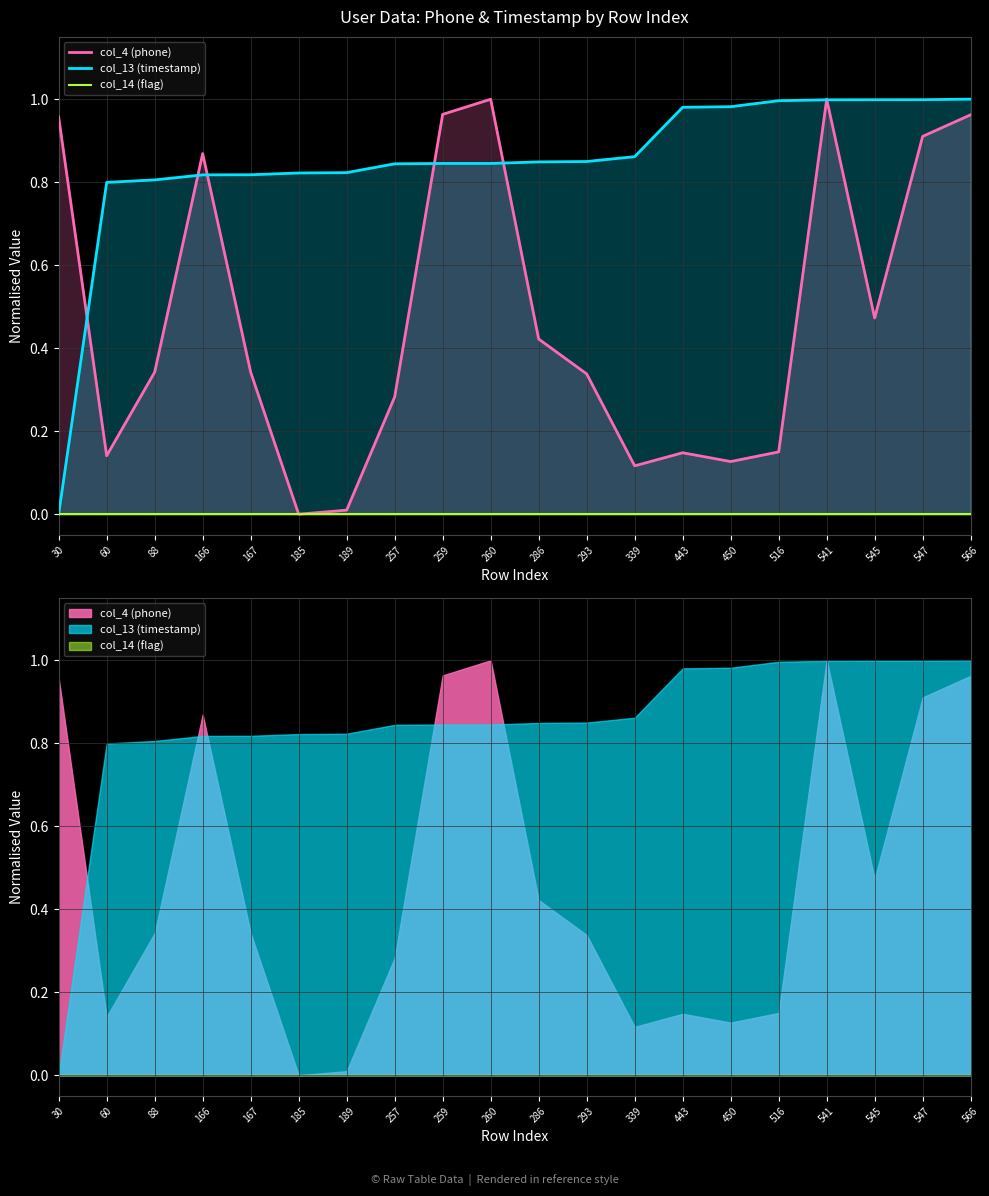

Is the value of col_14 (flag) at 541 greater than the value of col_4 (phone) at 293?

No